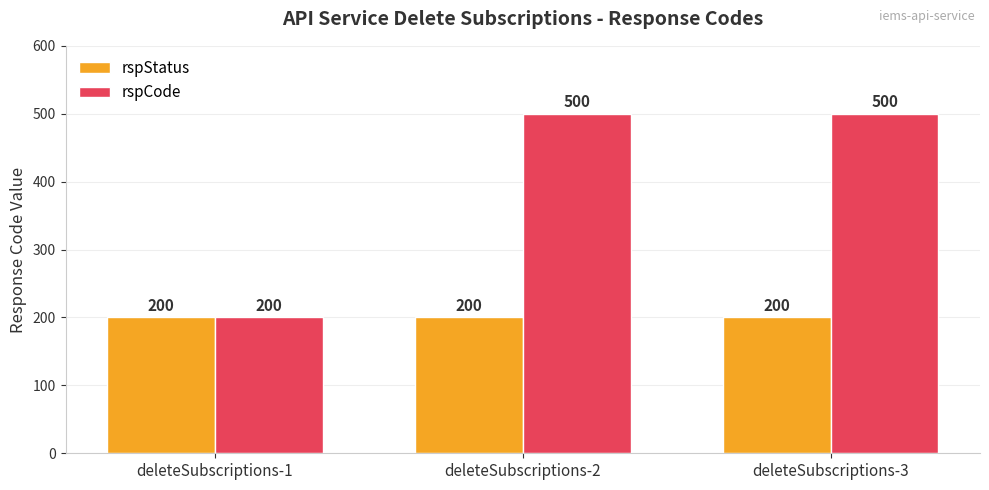

Rank the series at deleteSubscriptions-2 from lowest to highest value.

rspStatus, rspCode